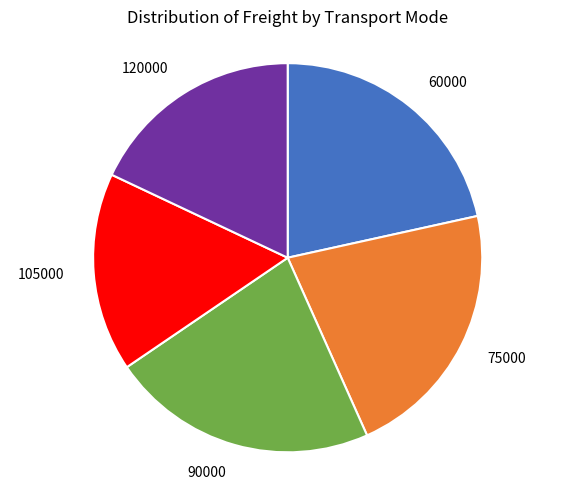

Which slice is the smallest?

105000